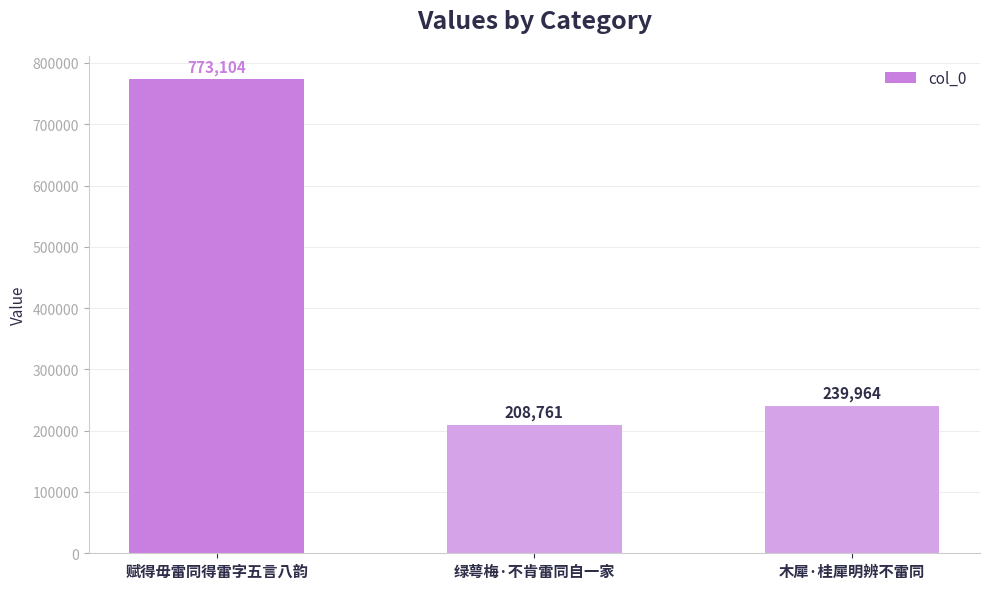

What is the smallest value displayed?

208761